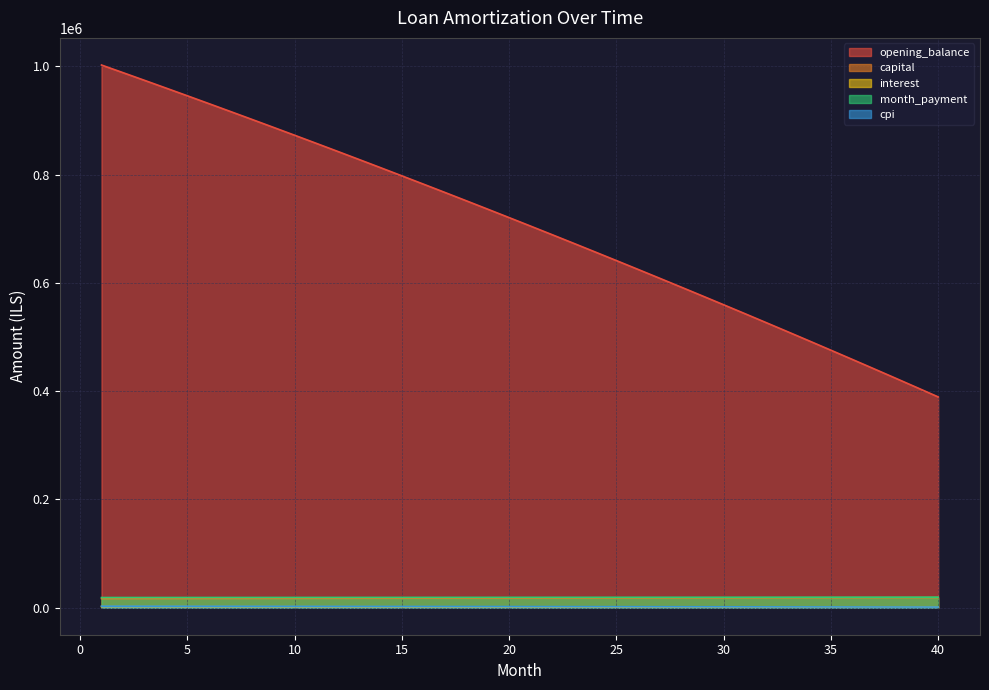

What is the lowest value of the opening_balance series?

389341.9